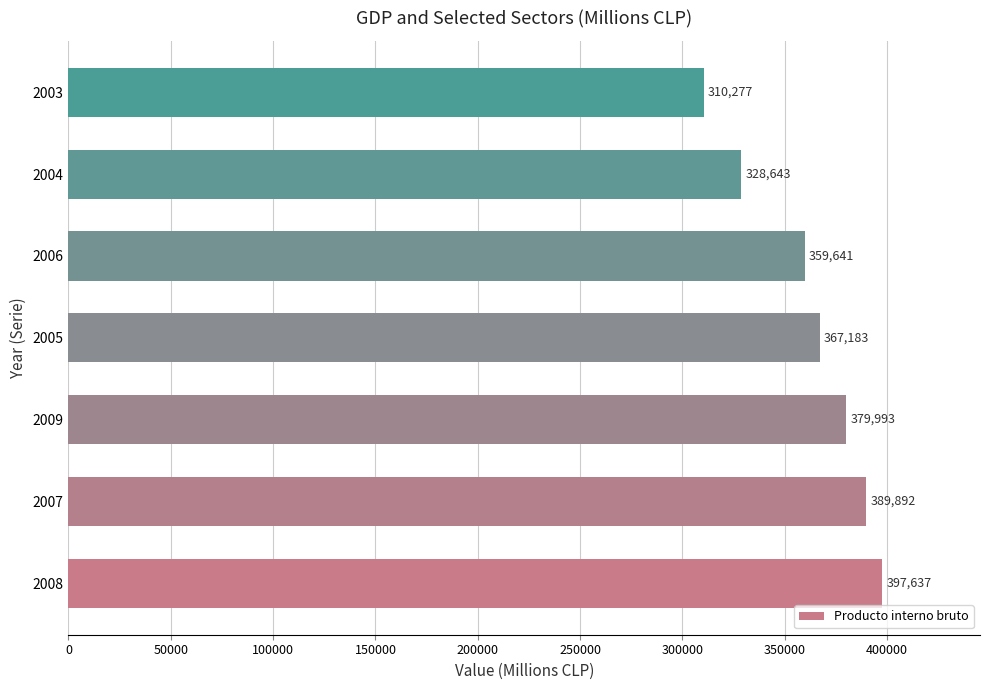

Rank the categories by value from lowest to highest.

2003, 2004, 2006, 2005, 2009, 2007, 2008